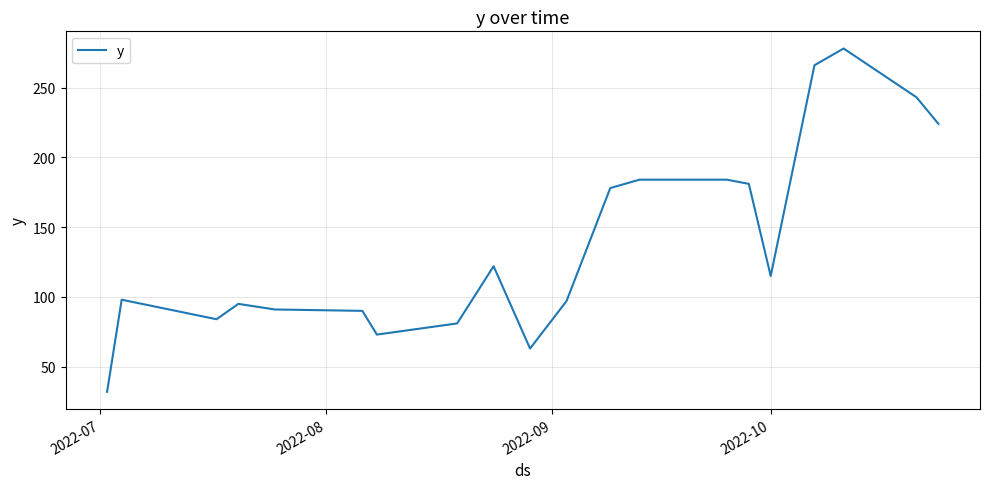

What is the difference between the maximum and minimum values?

246